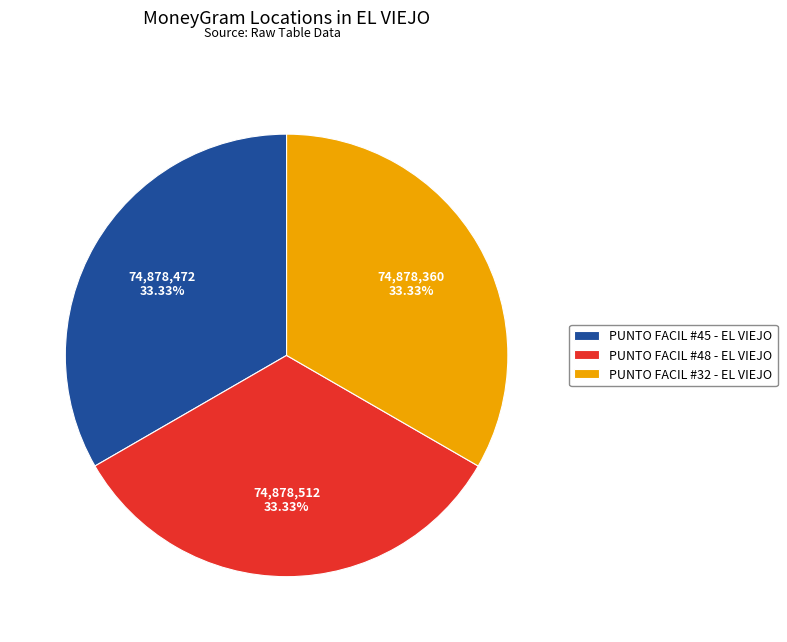

How much of the chart is everything except PUNTO FACIL #48 - EL VIEJO?

66.7%